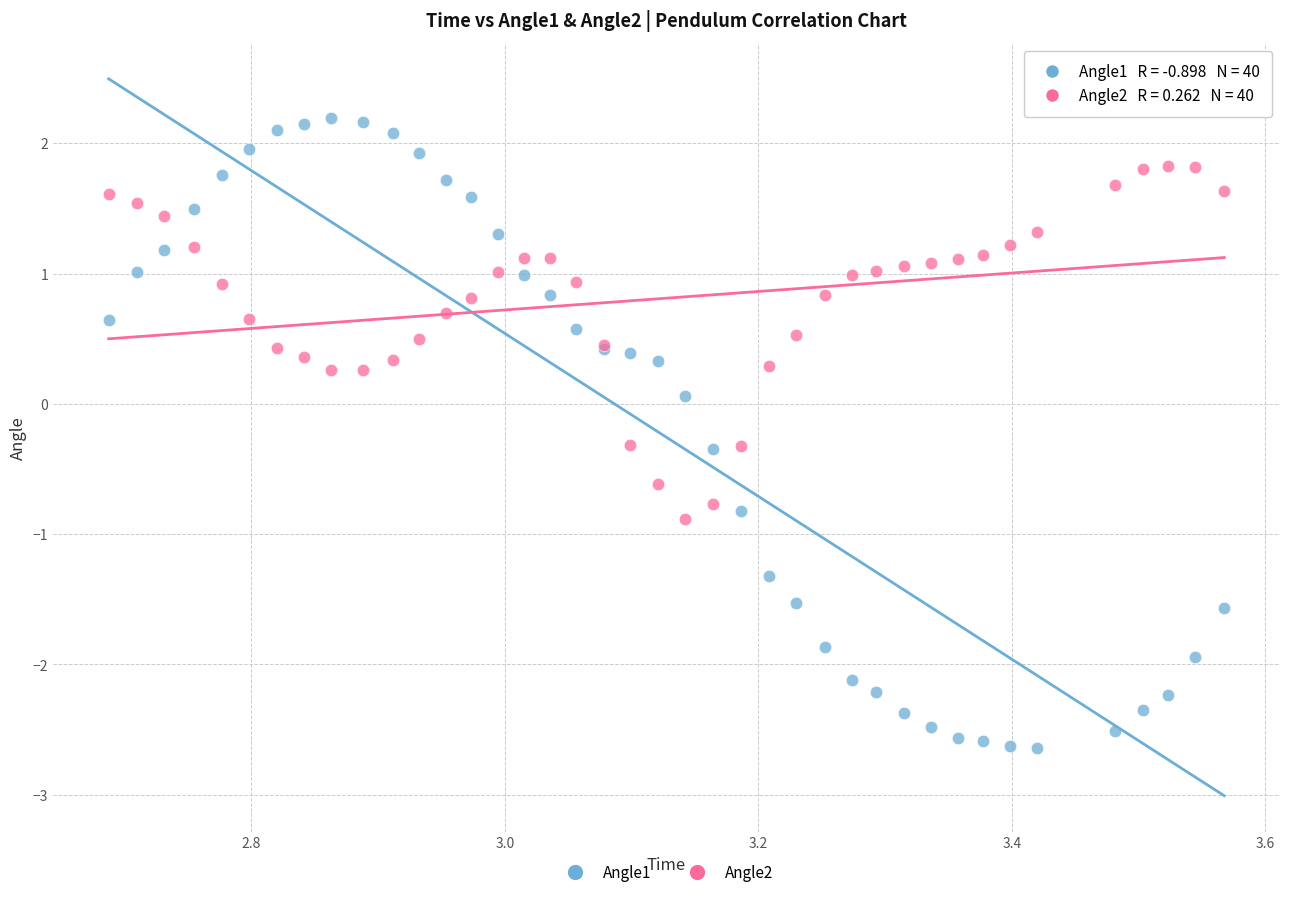

What is the X range (max minus min) for the scatter plot?

0.9